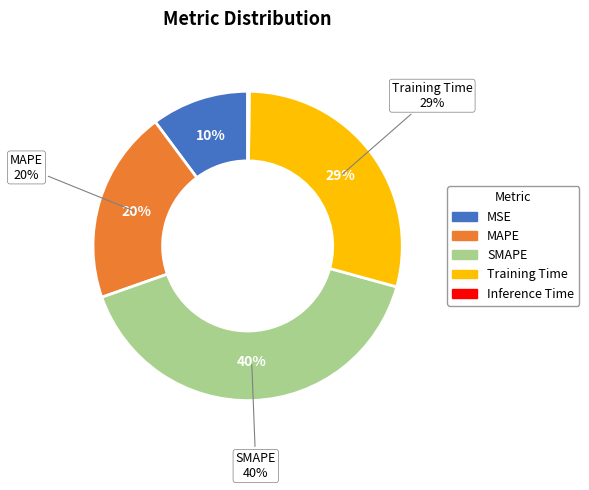

What percentage is NOT represented by Inference Time?

99.8%